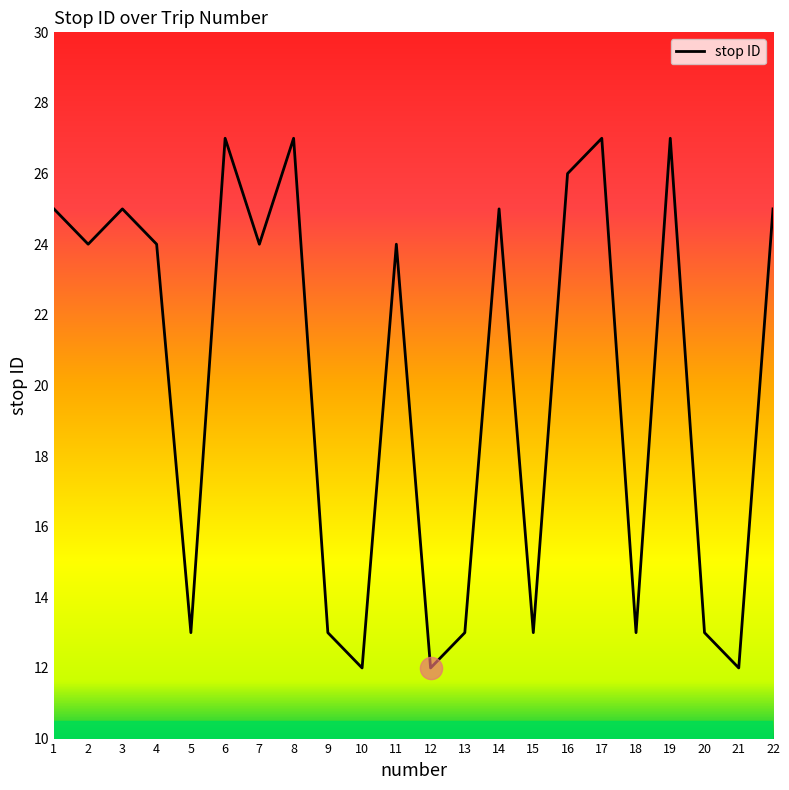

Reading right to left, list all the values displayed in this chart.

25	12	13	27	13	27	26	13	25	13	12	24	12	13	27	24	27	13	24	25	24	25